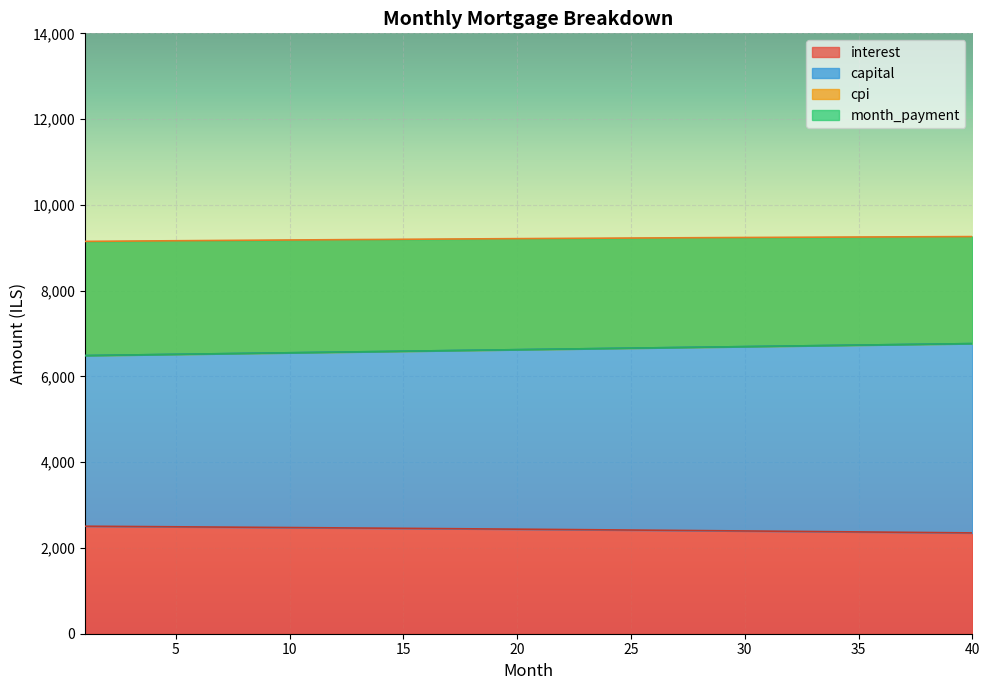

Between 17 and 30, which series saw the biggest shift?

capital